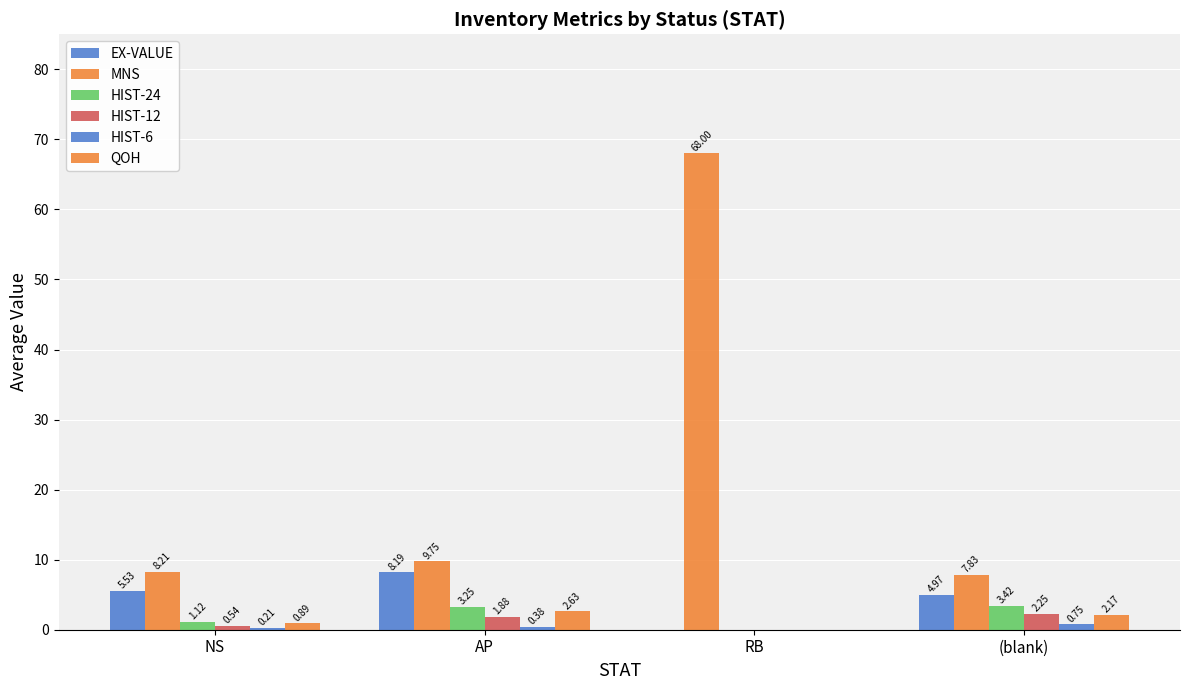

The value of EX-VALUE at NS is 5.5. True or false?

True